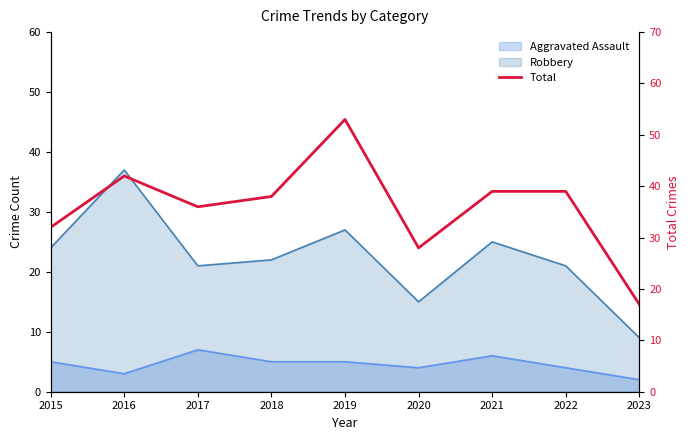

List the labels in order of value, smallest first.

2023, 2020, 2015, 2017, 2018, 2021, 2022, 2016, 2019